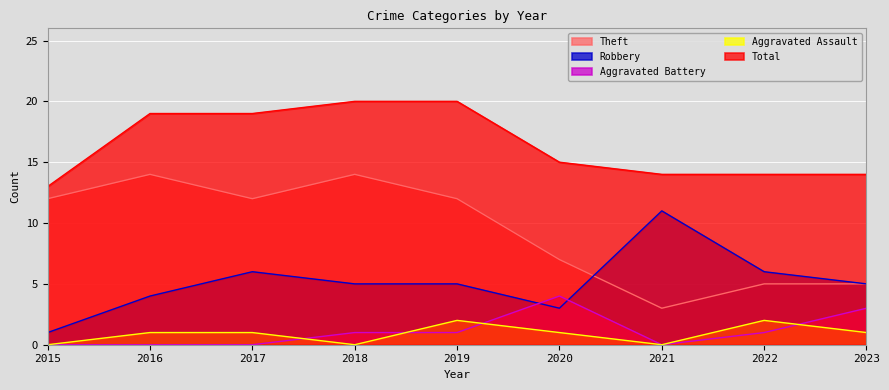

Where is the first local maximum for Aggravated Assault?

2019